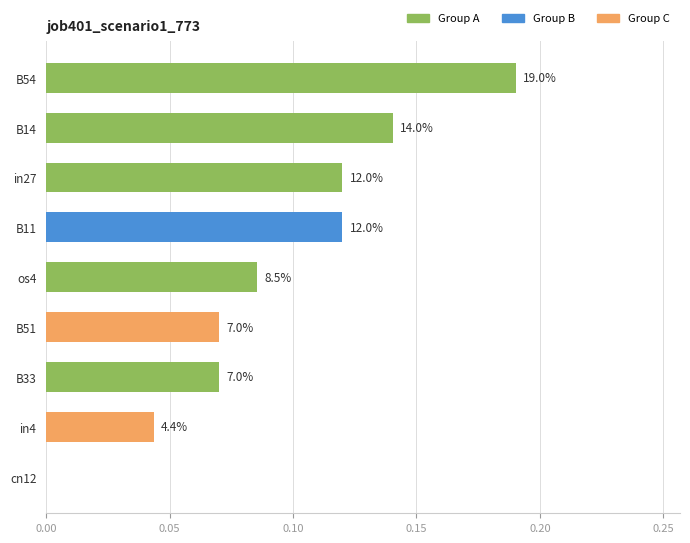

How many values are above zero?

8